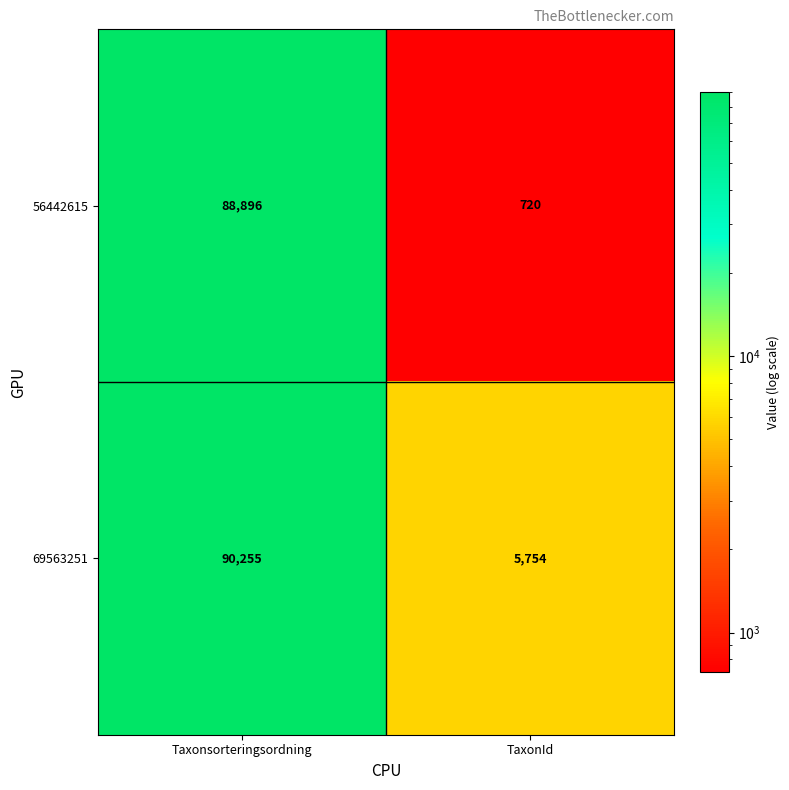

What is the total value across all series at Taxonsorteringsordning?

179151